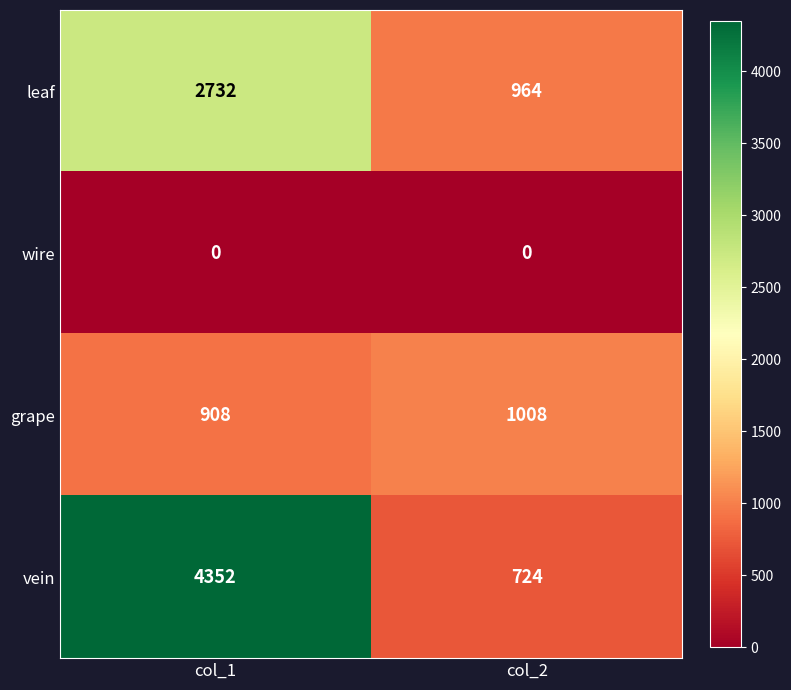

Rank the series by their maximum value, from highest to lowest.

vein, leaf, grape, wire